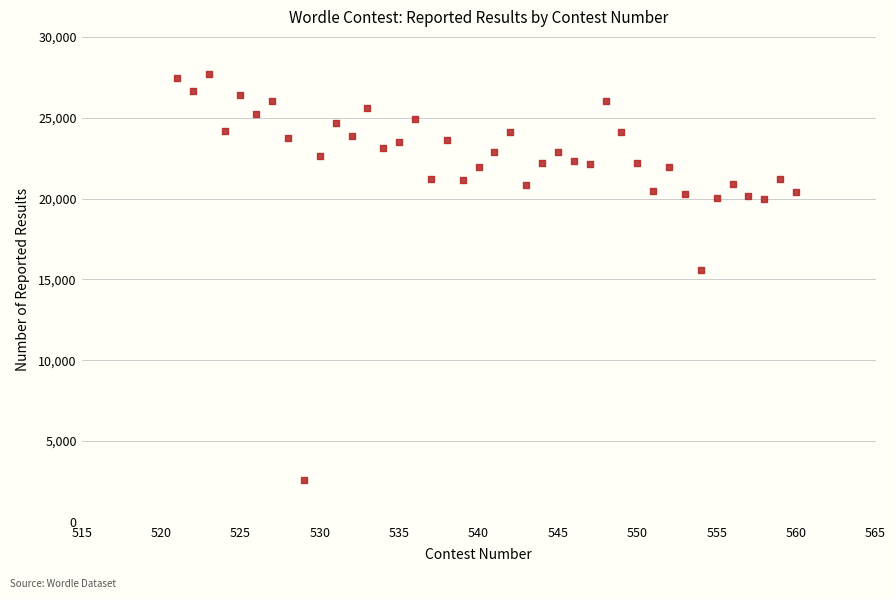

What Y value in the scatter plot is closest to 15137?

15554